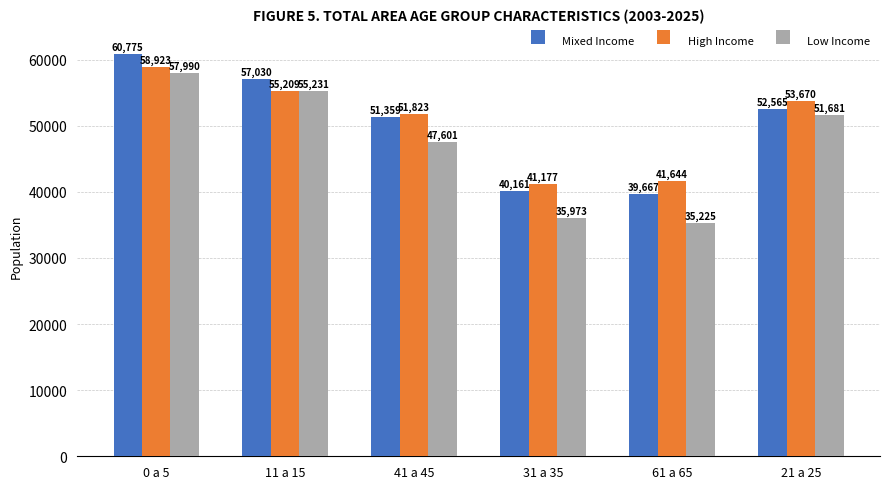

What is the label of the 2nd bar from the right?

61 a 65